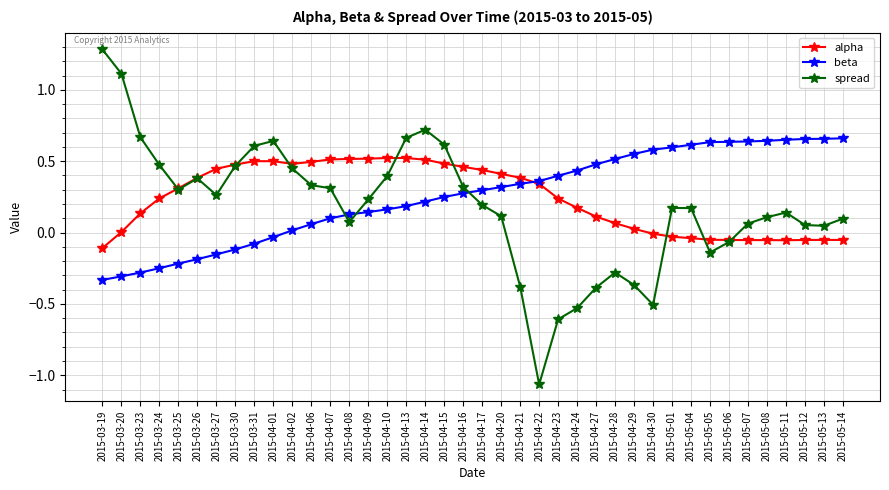

At which label does beta first exceed 0?

2015-04-02